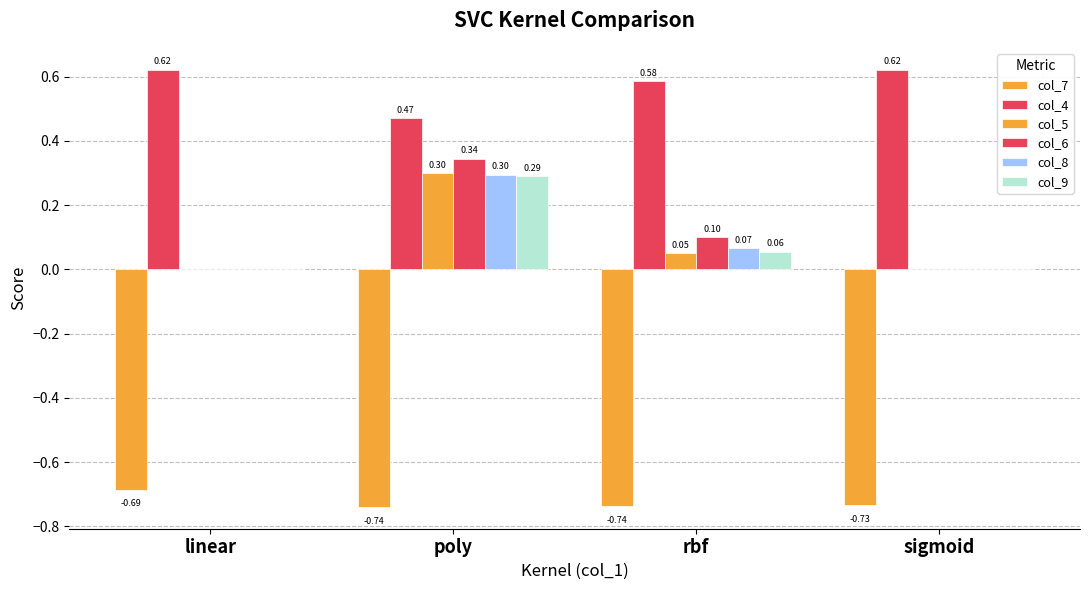

What value does the col_5 series have at rbf?

0.1